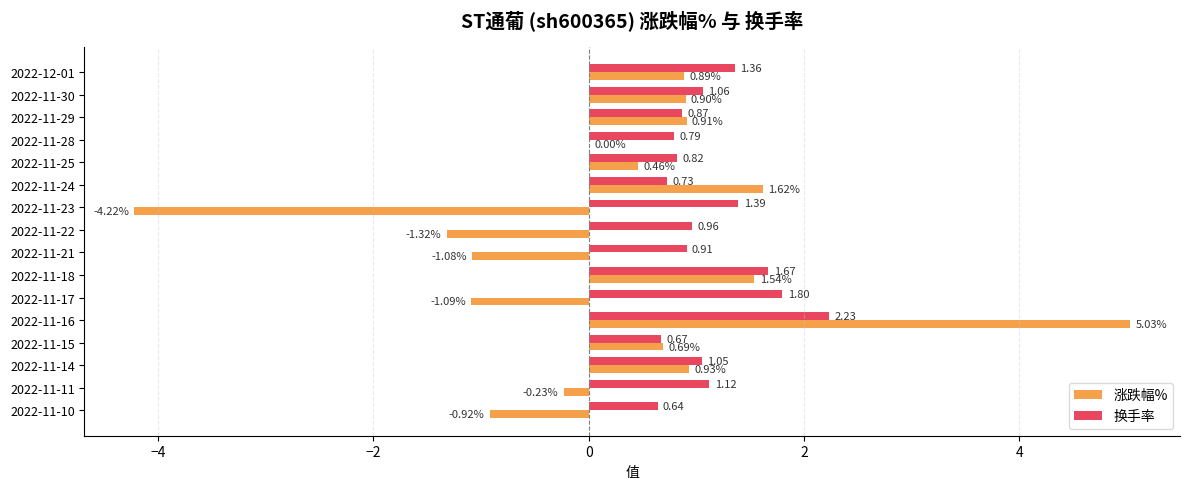

At which category is the sum across all series the highest?

2022-11-16